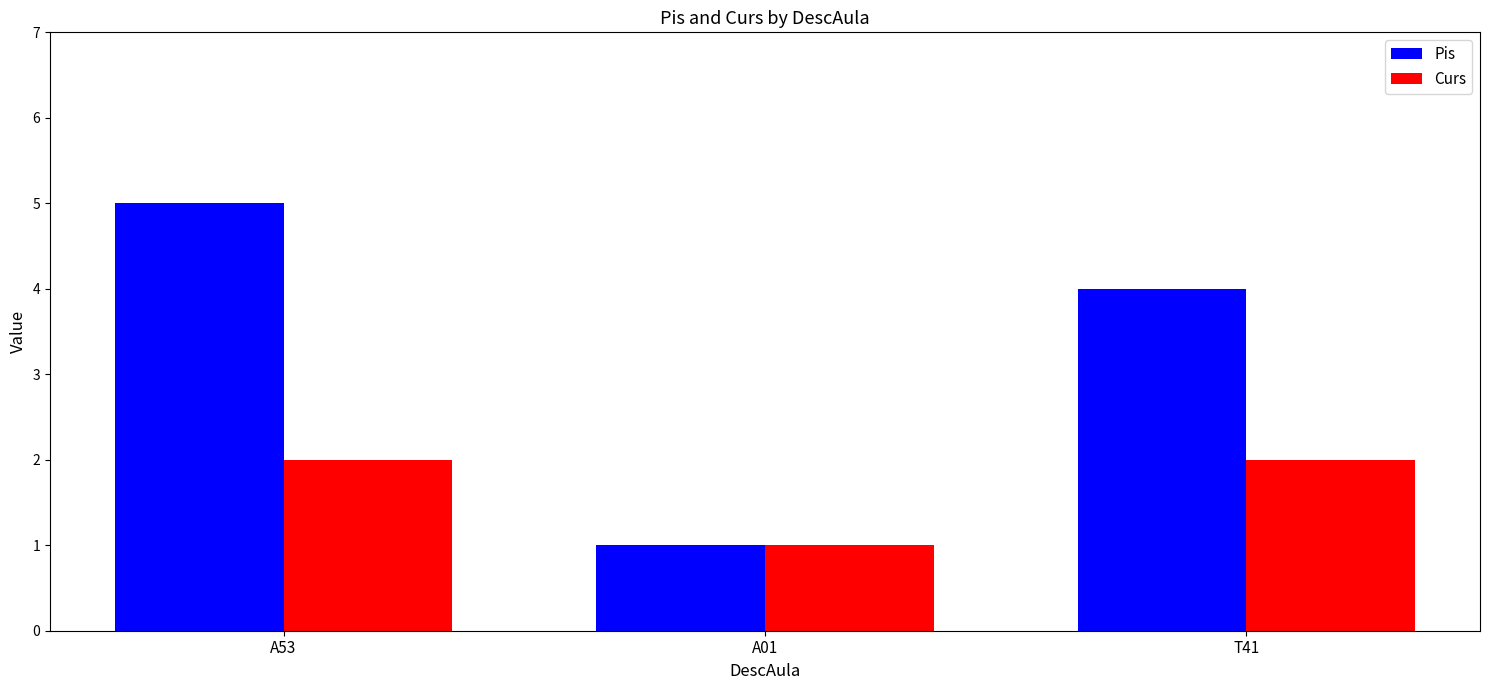

How many groups of bars are there?

3